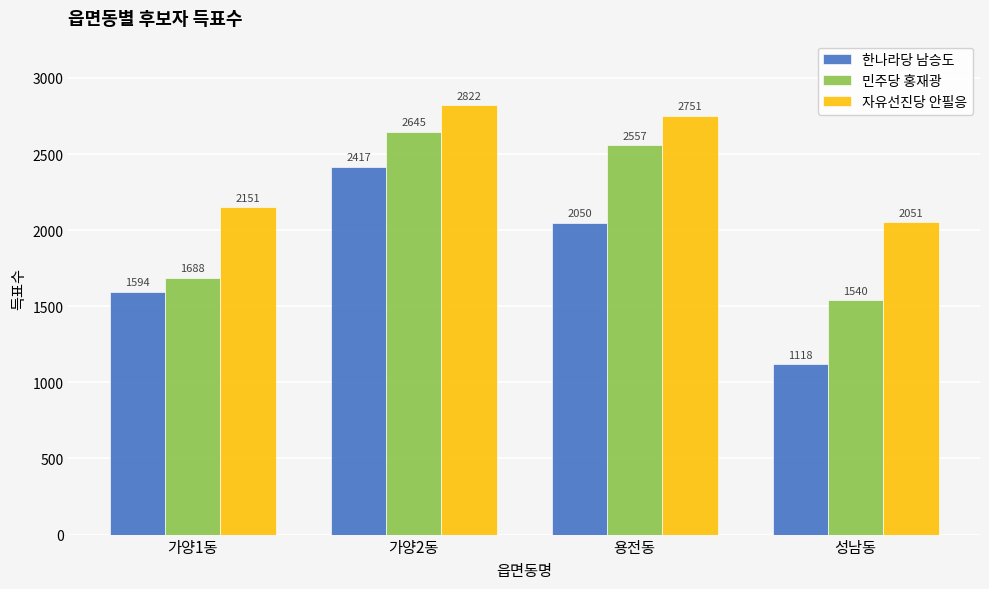

How many bars are there in each group?

3